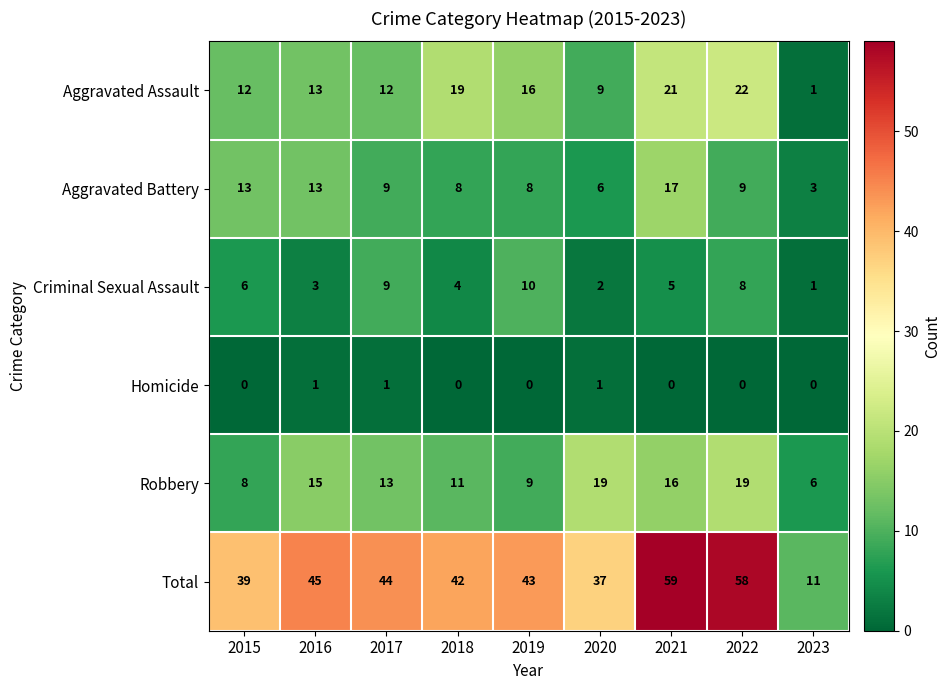

Rank the series by their maximum value, from highest to lowest.

Total, Aggravated Assault, Robbery, Aggravated Battery, Criminal Sexual Assault, Homicide